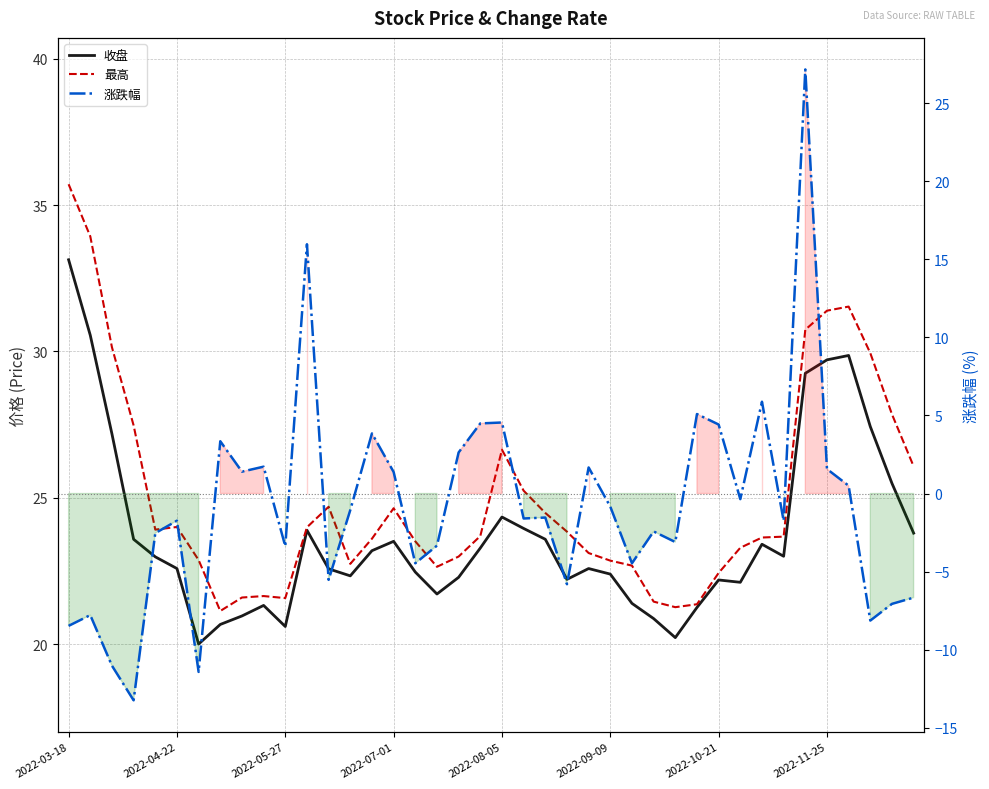

At 2022-05-27, list the series in order from smallest to largest.

涨跌幅, 收盘, 最高